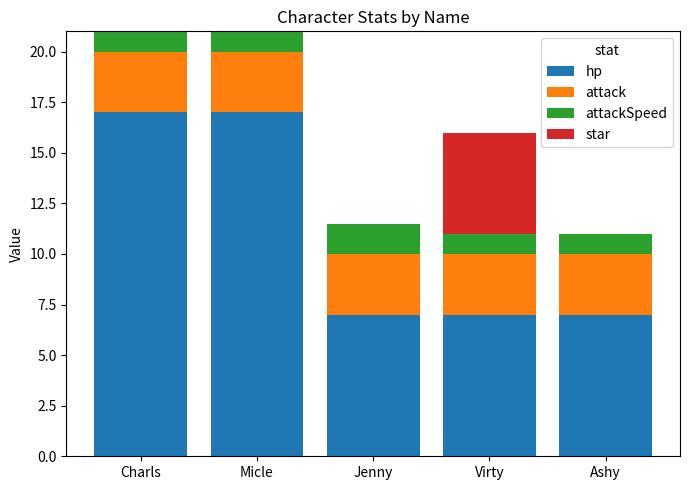

What is the total value across all series at Ashy?

11.0